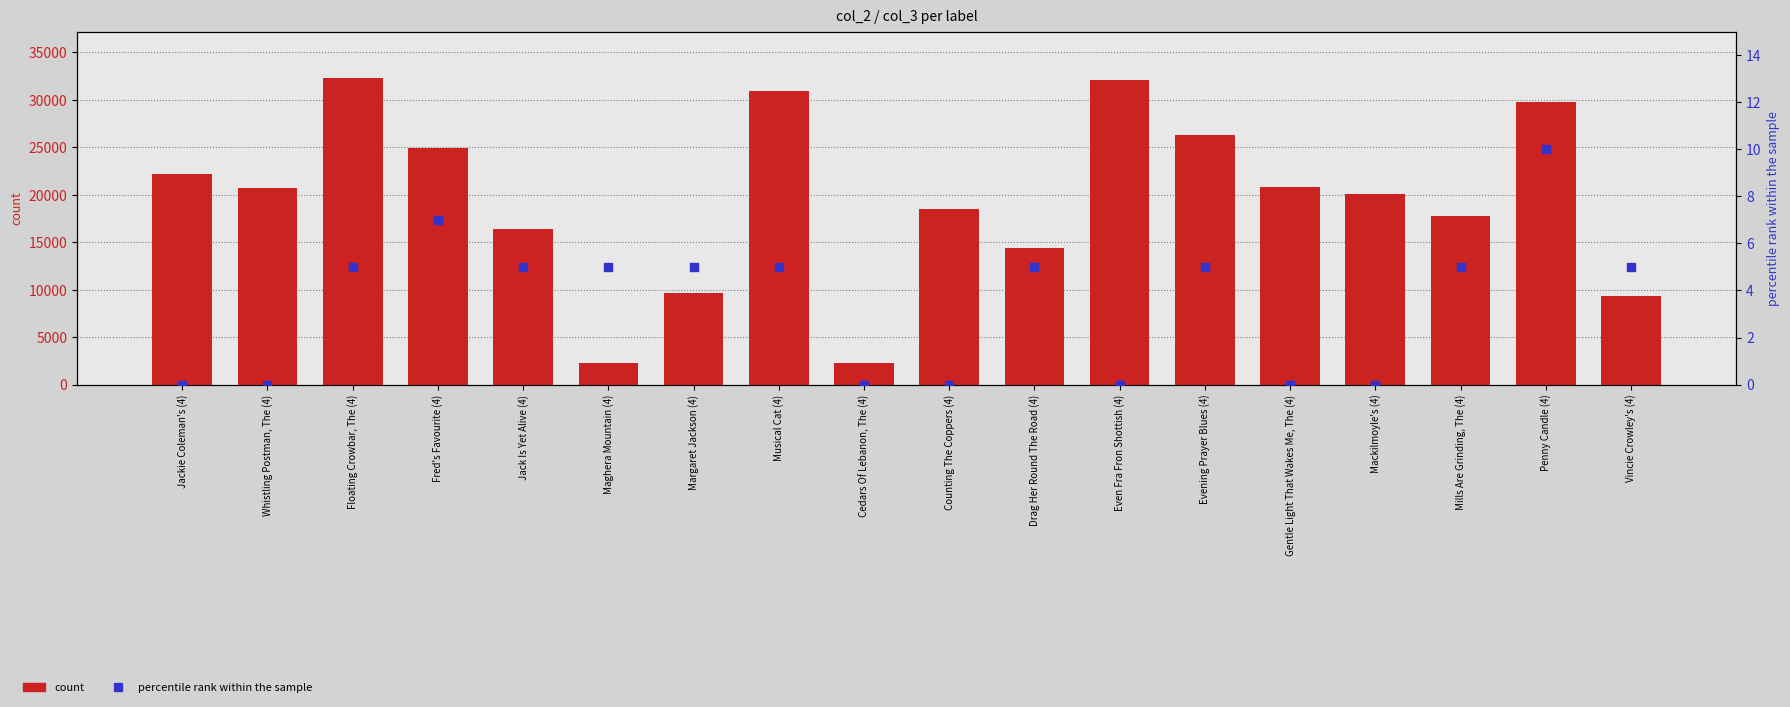

Which series has the widest spread of Y values?

count